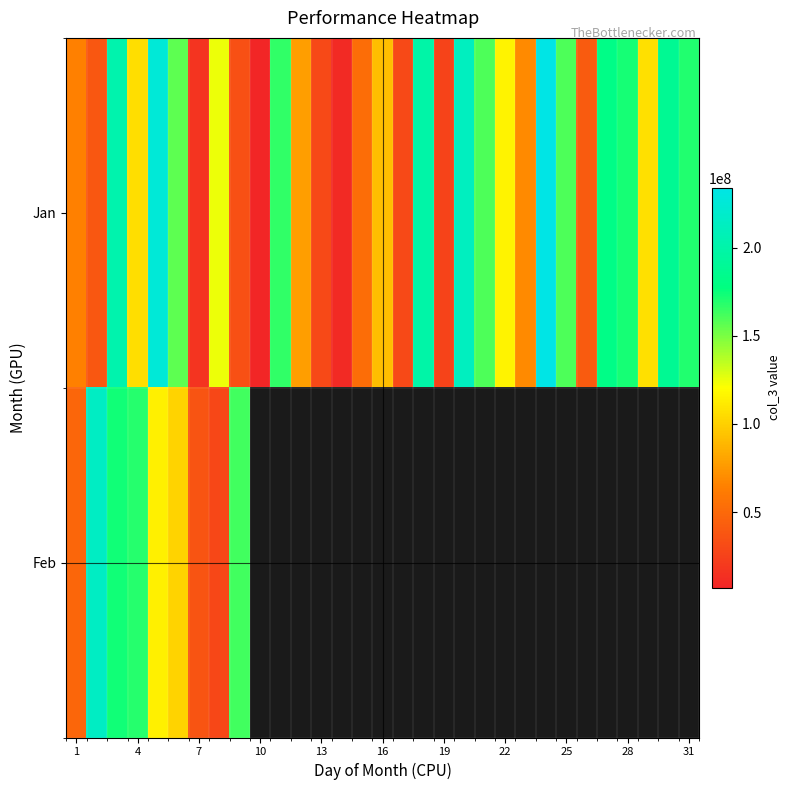

What is the maximum value shown in the chart?

233801248.0